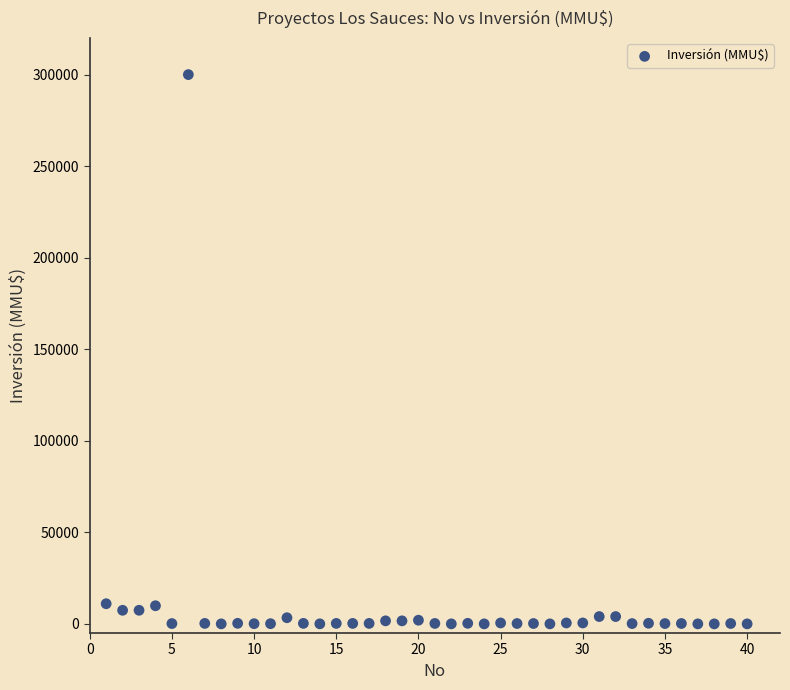

What is the range of Y values (max minus min)?

300000